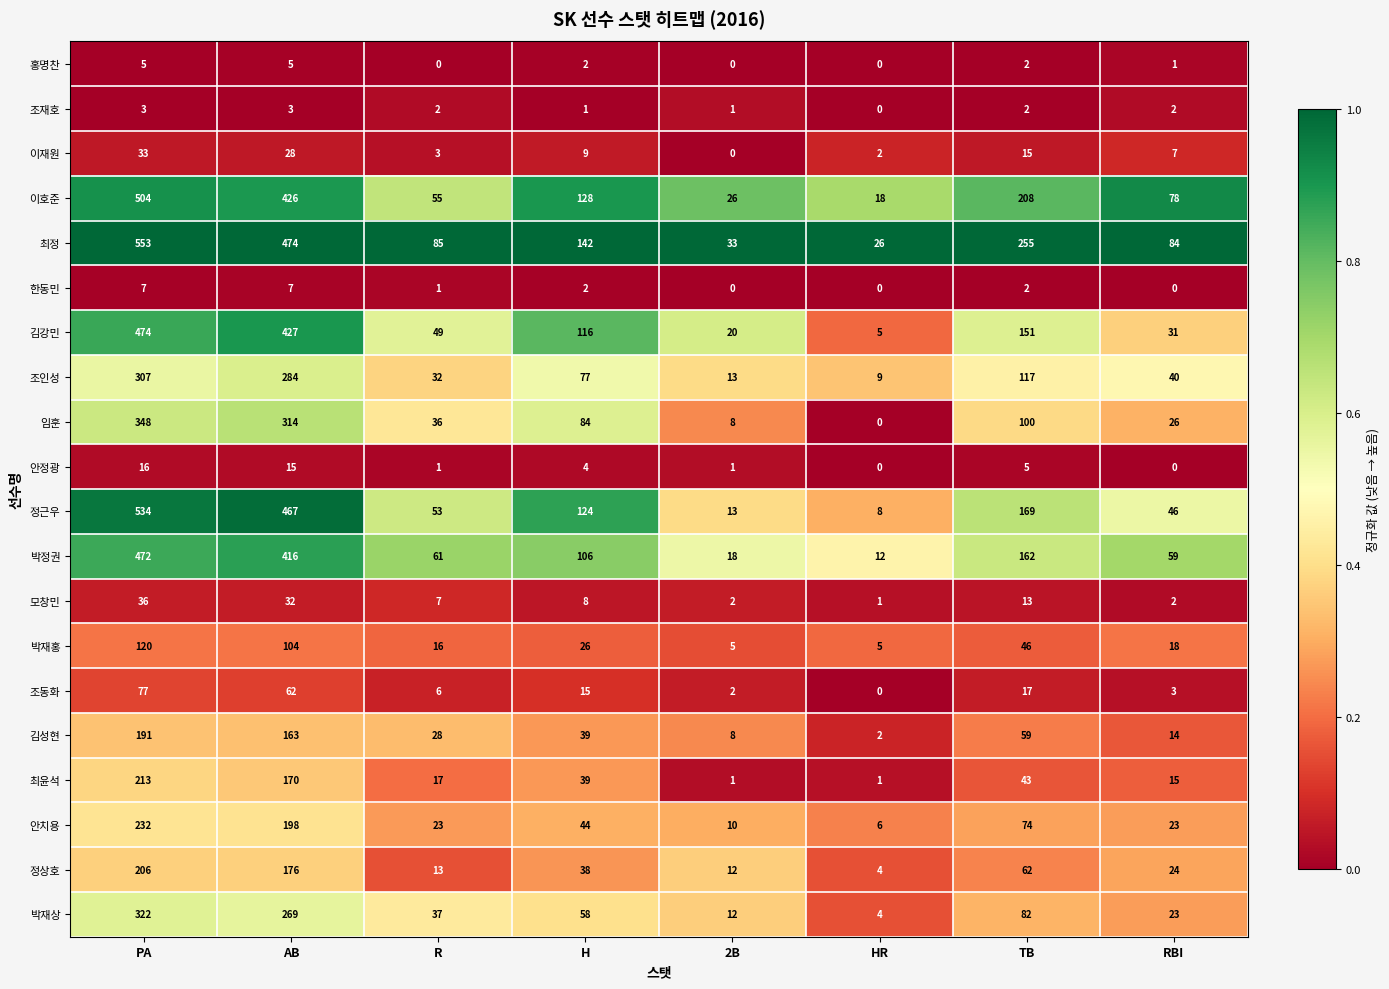

Where does the 홍명찬 series first go above 2?

PA